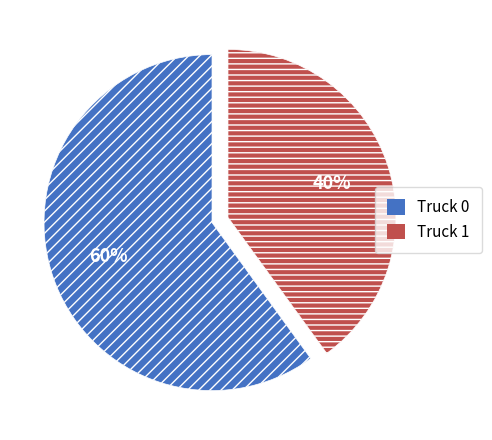

Count the number of slices in the pie.

2